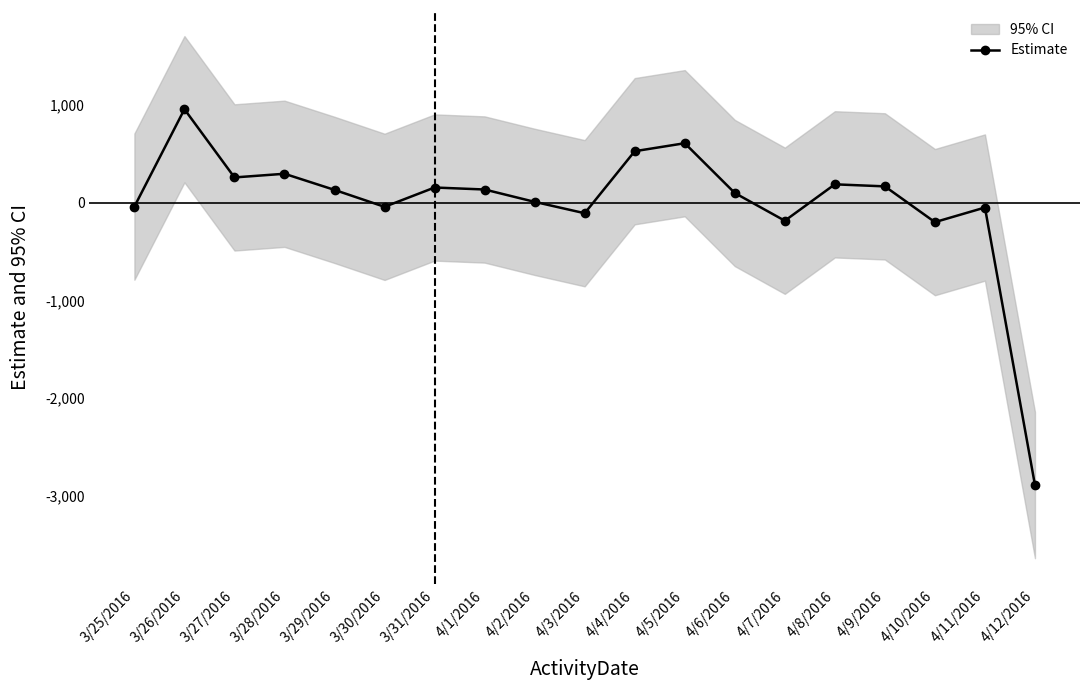

What is the difference between the maximum and minimum values?

3842.5